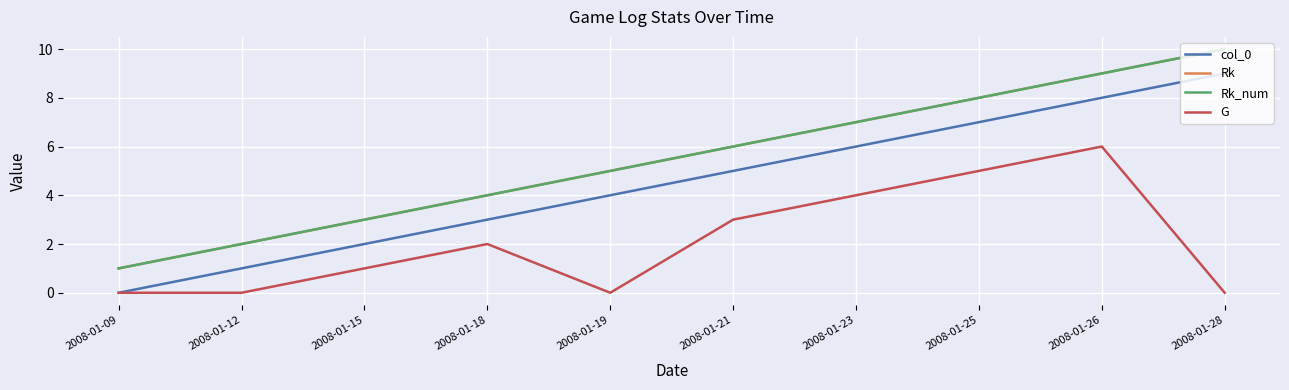

What is the sum of the Rk values at 2008-01-15 and 2008-01-18?

7